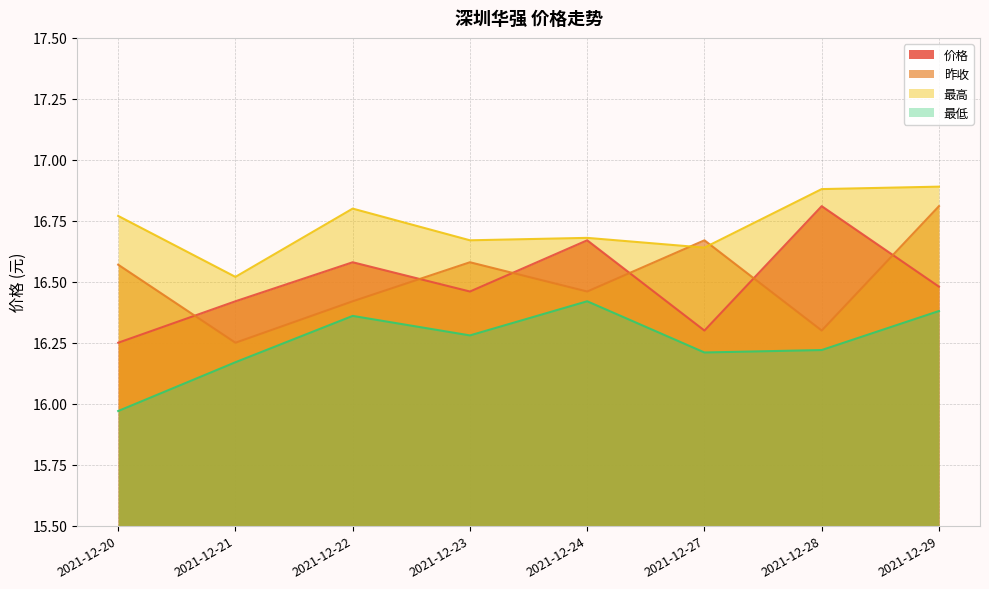

What is the maximum value shown in the chart?

16.9